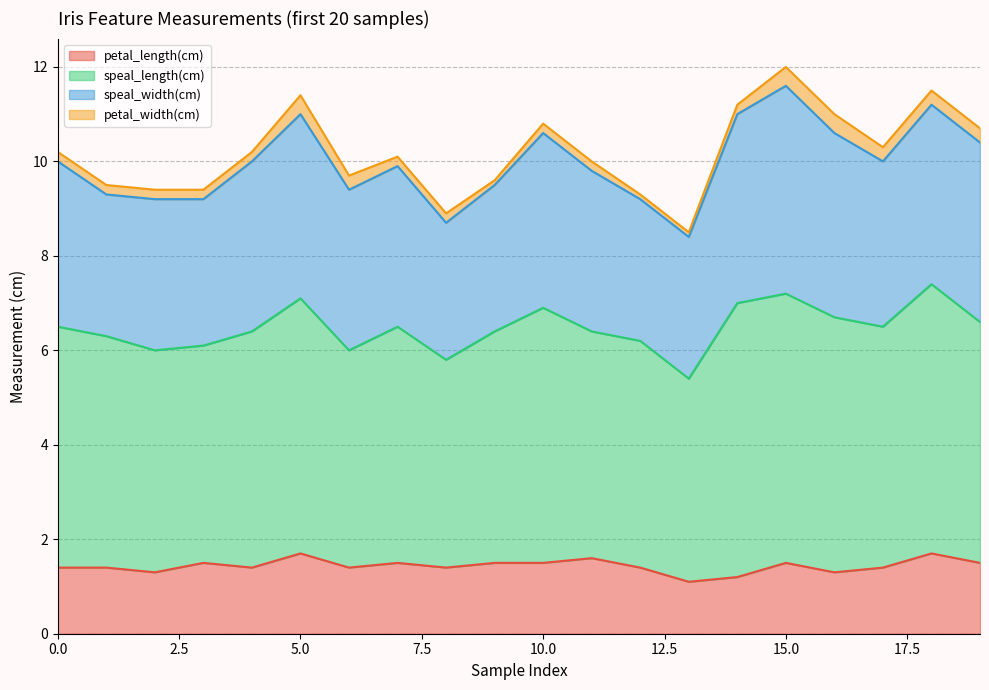

Is it true that petal_length(cm) equals 2.3 at 1?

False